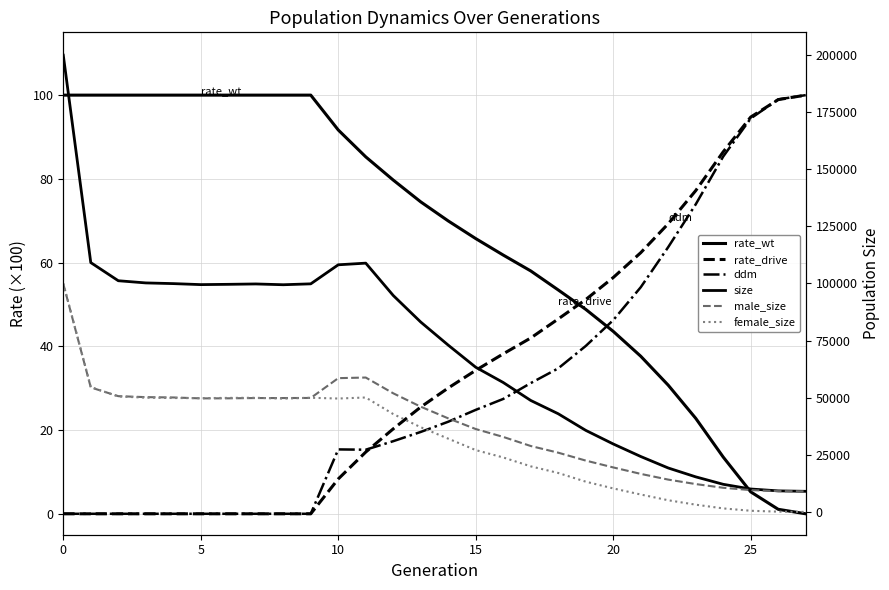

True or false: size has more than 2 points higher than both neighbors.

False